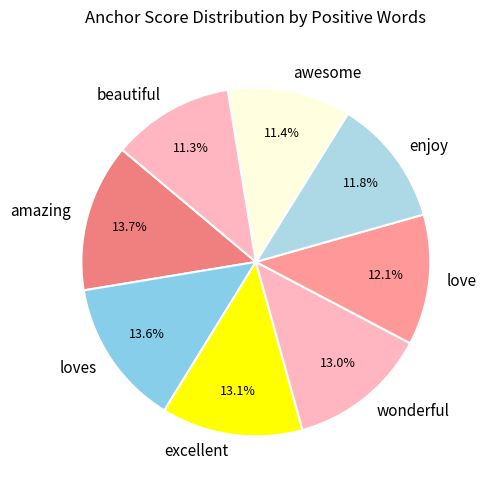

Does love represent more than half of the total?

No